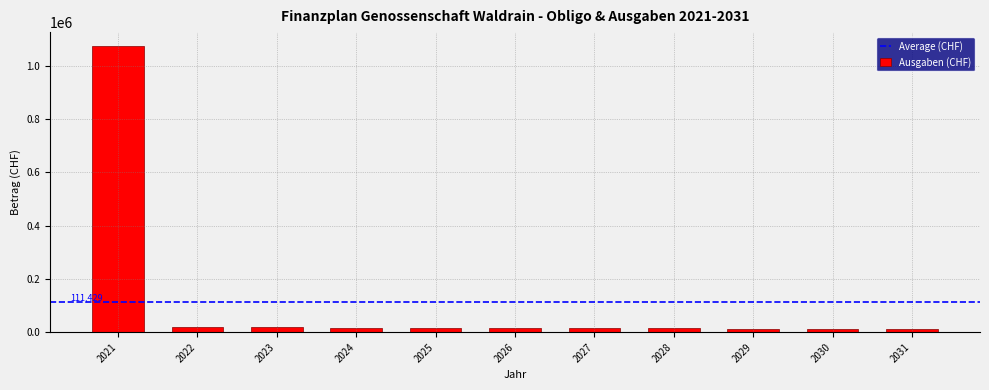

What is the sum of all values?

1225716.8